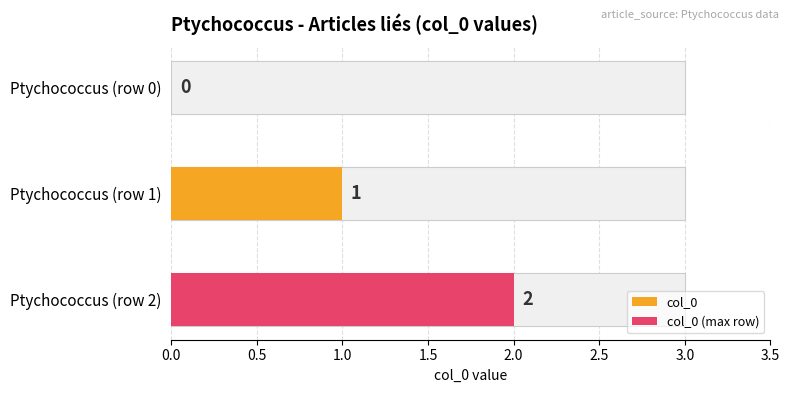

What is the sum of all values?

3